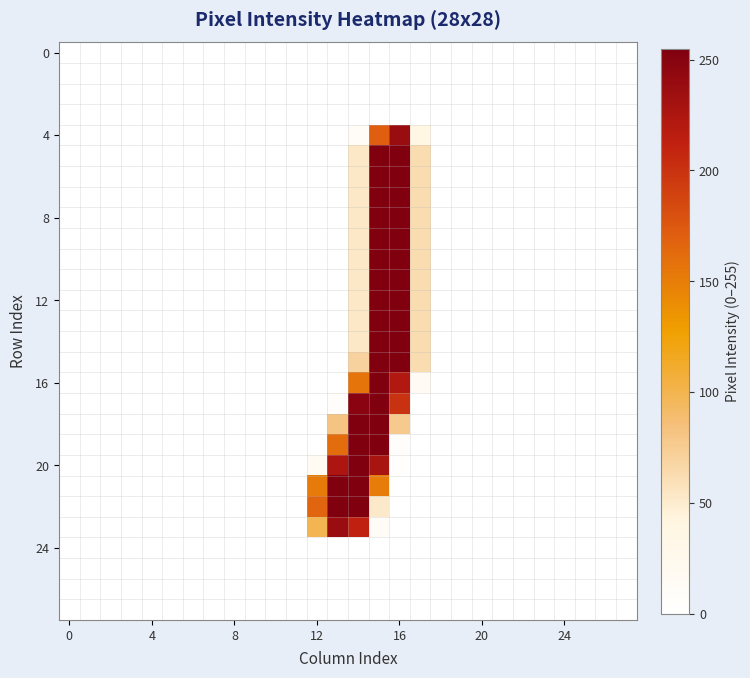

At how many categories does at least one series exceed 185?

4